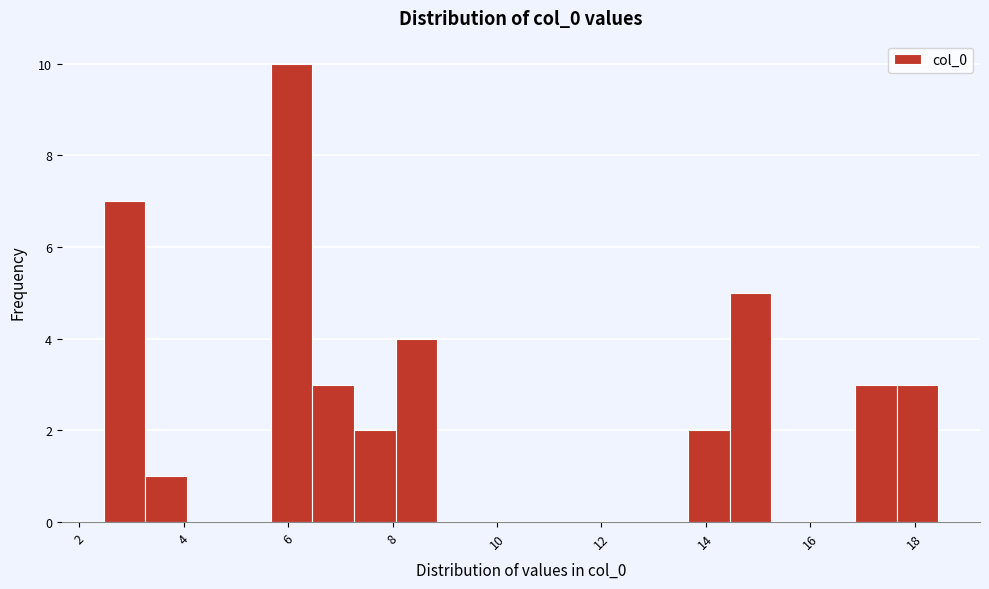

Read against the x-axis, roughly where is the centre of the tallest bar?

6.0